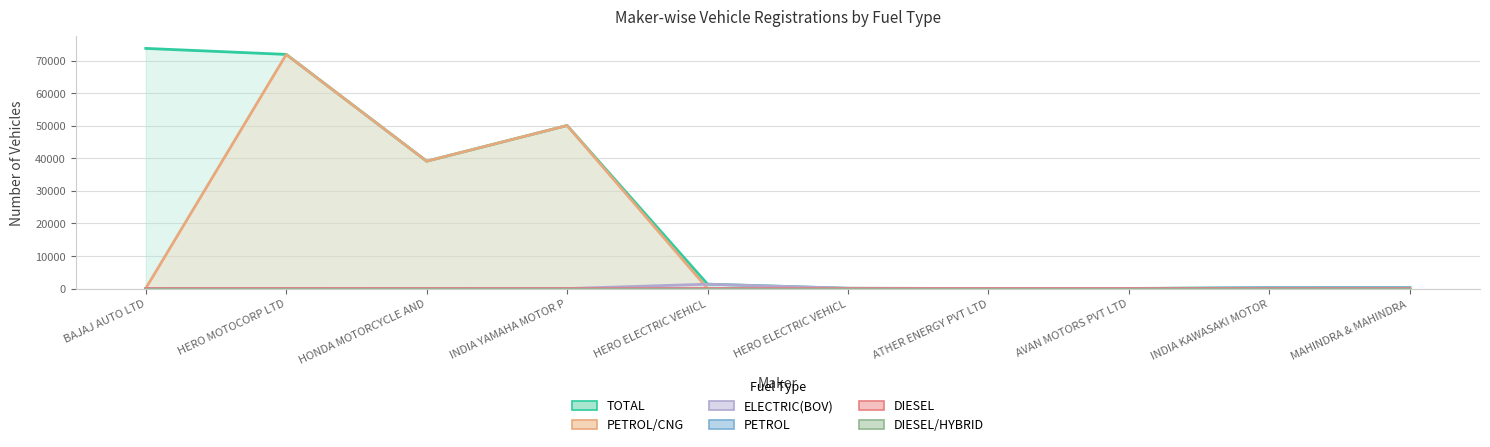

Is the value of TOTAL at HERO ELECTRIC VEHICL greater than the value of PETROL at INDIA YAMAHA MOTOR P?

Yes